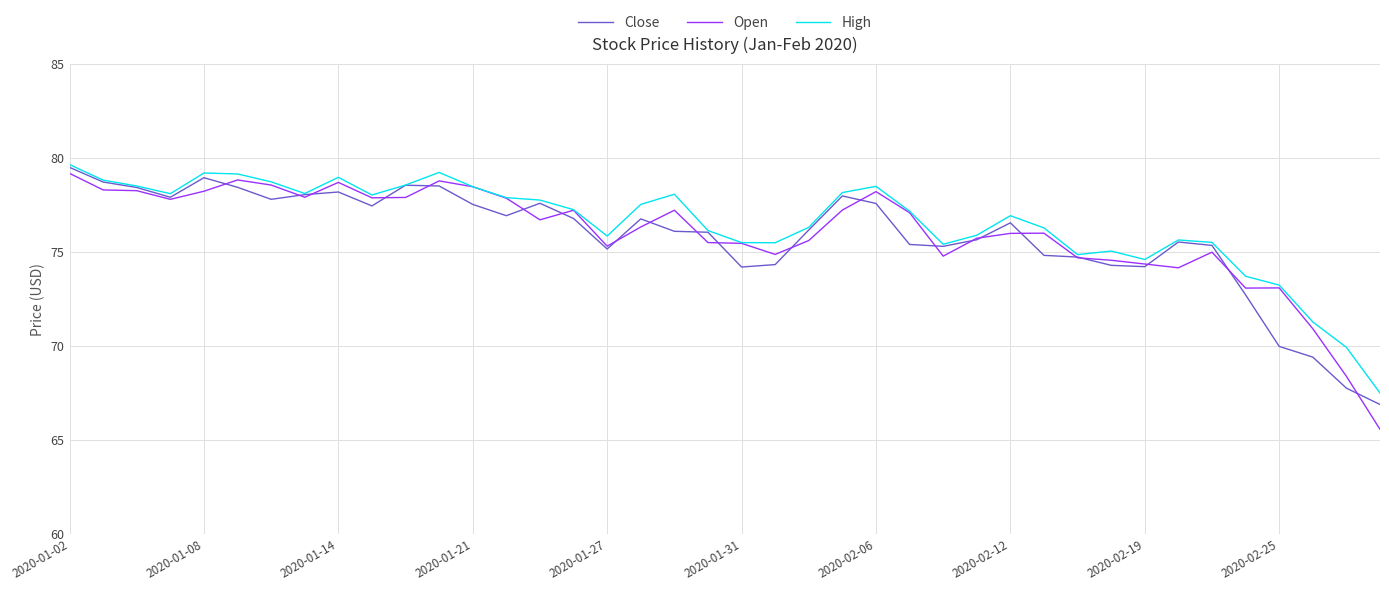

What is the minimum value shown in the chart?

65.6